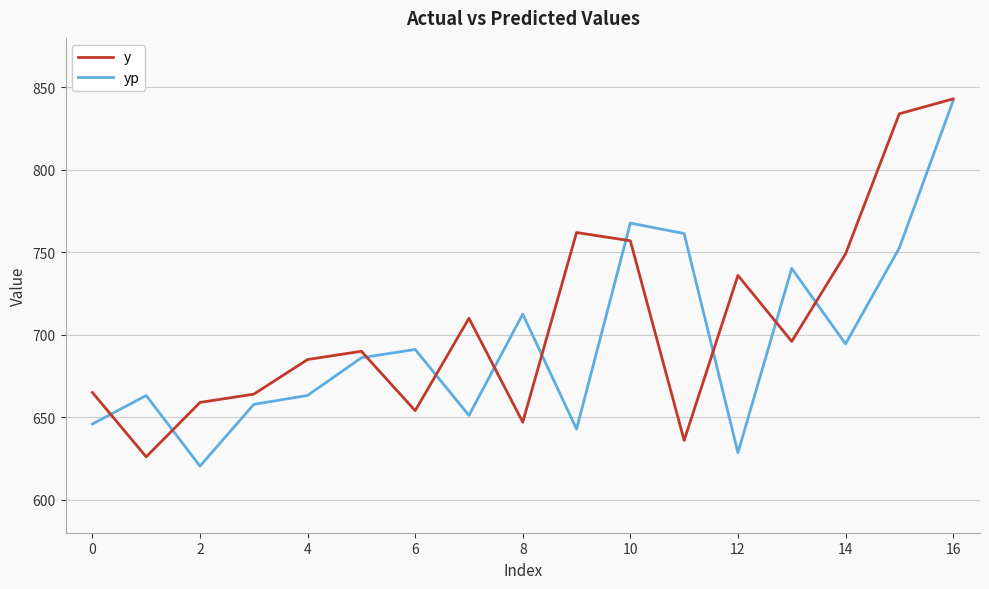

What is the highest value of the y series?

843.0